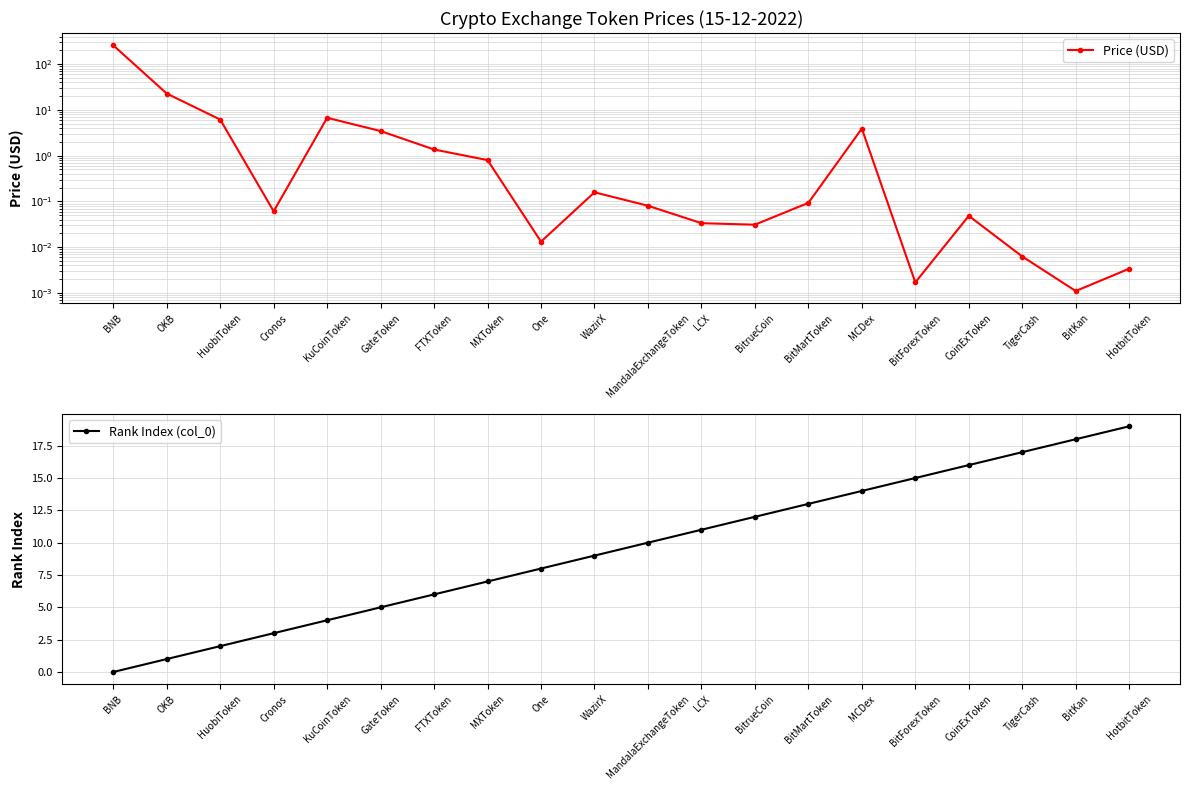

Rank the categories by Rank Index (col_0) value from lowest to highest.

BNB, OKB, HuobiToken, Cronos, KuCoinToken, GateToken, FTXToken, MXToken, One, WazirX, MandalaExchangeToken, LCX, BitrueCoin, BitMartToken, MCDex, BitForexToken, CoinExToken, TigerCash, BitKan, HotbitToken